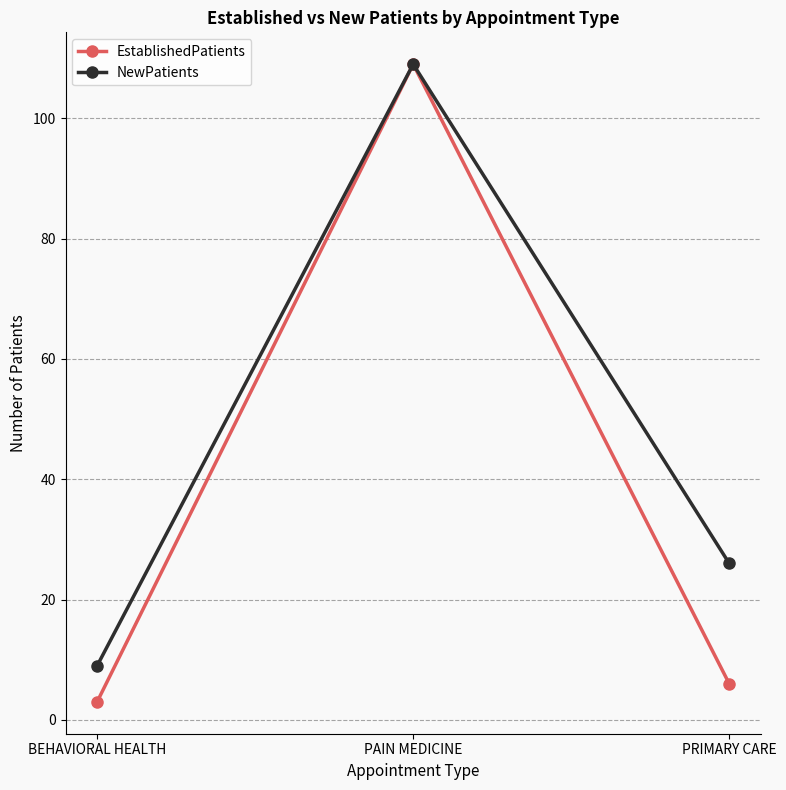

Count the NewPatients values in the range 9 to 109.

3